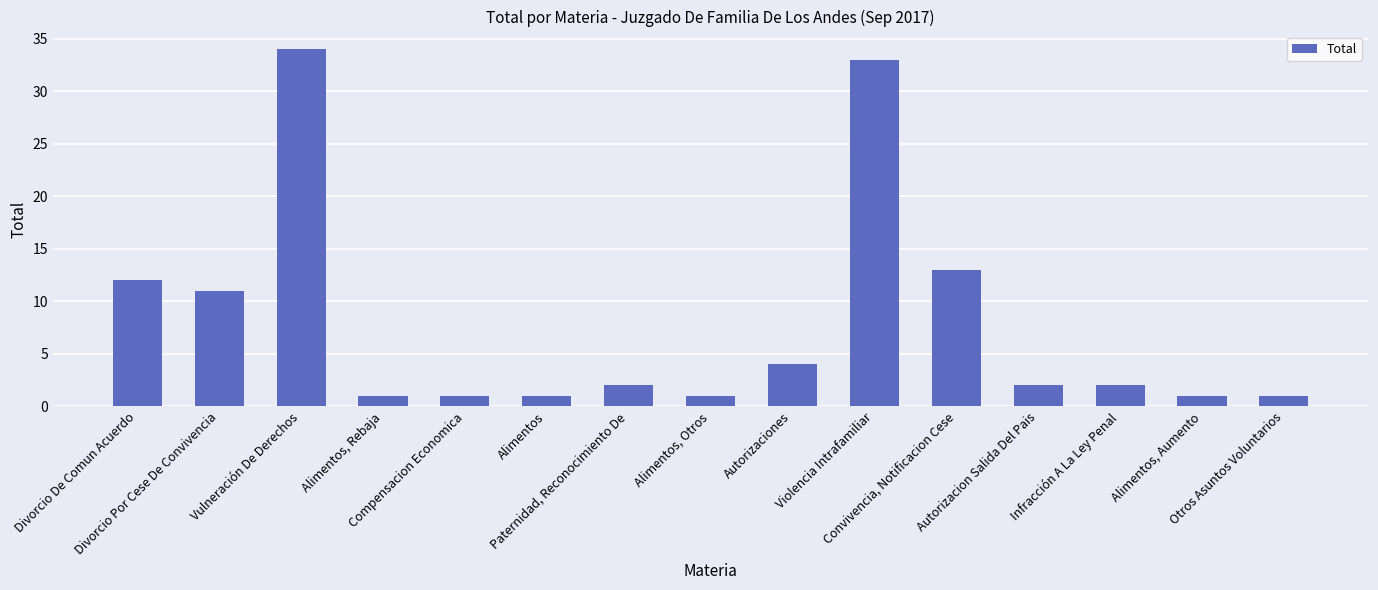

Which category has the highest value across all series?

Vulneración De Derechos